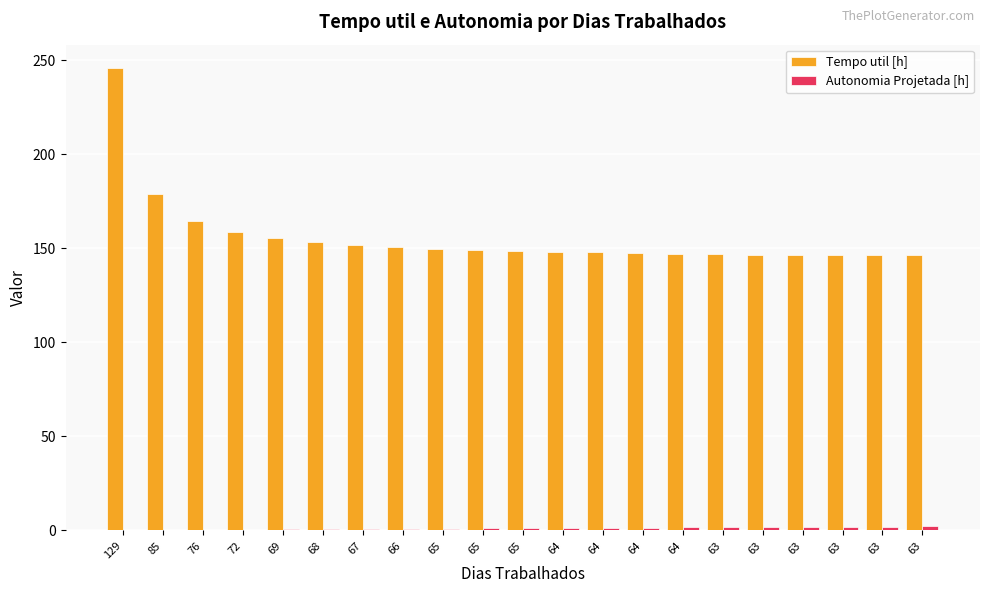

At how many categories does at least one series exceed 194?

1